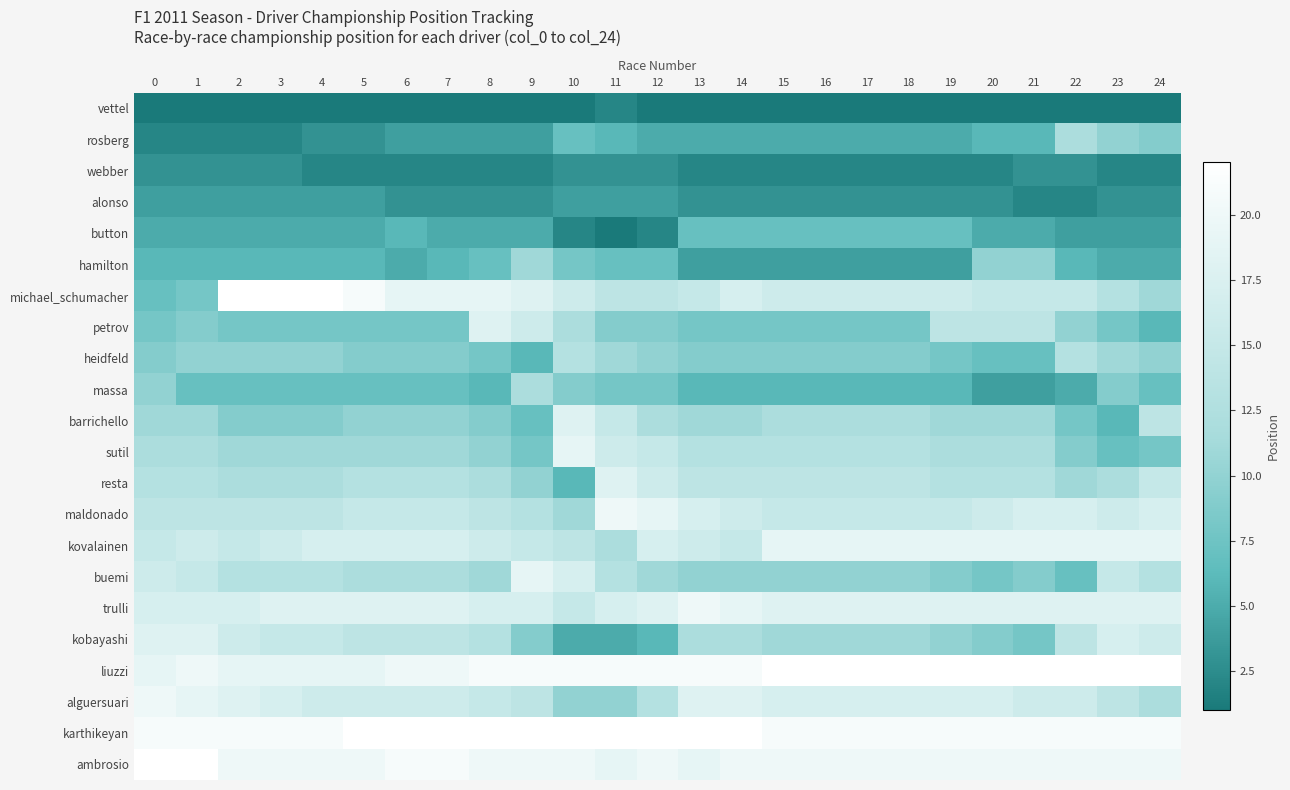

What is the difference between the highest and lowest values at 0?

21